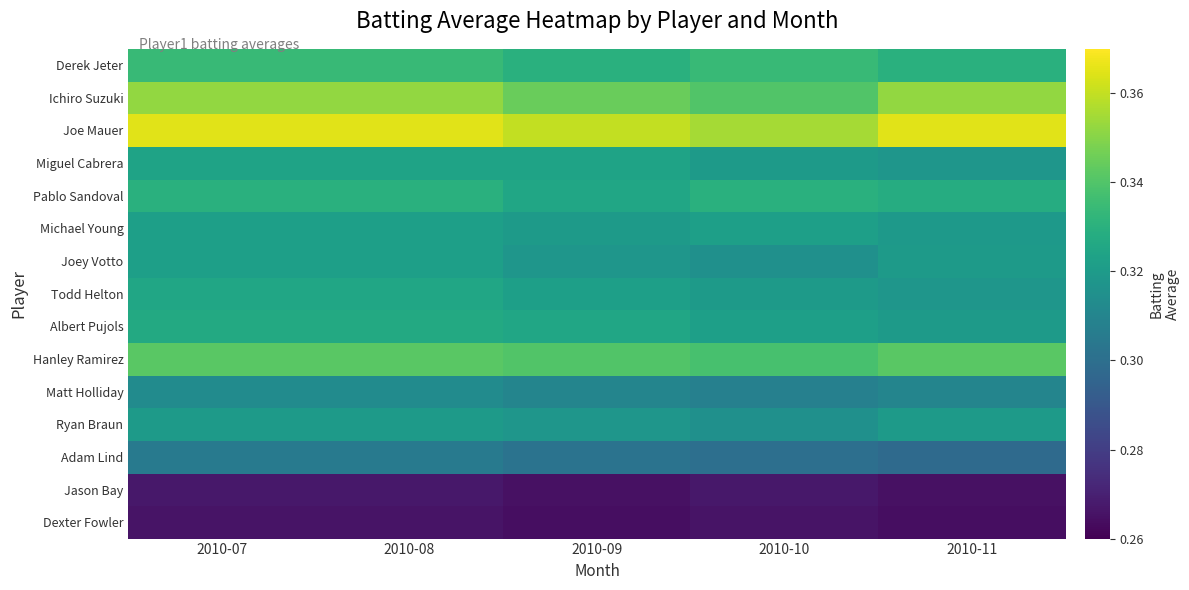

Reading right to left, what are all the values shown in this chart?

Derek Jeter: 2010-11=0.3	2010-10=0.3	2010-09=0.3	2010-08=0.3	2010-07=0.3
Ichiro Suzuki: 2010-11=0.4	2010-10=0.3	2010-09=0.3	2010-08=0.4	2010-07=0.4
Joe Mauer: 2010-11=0.4	2010-10=0.4	2010-09=0.4	2010-08=0.4	2010-07=0.4
Miguel Cabrera: 2010-11=0.3	2010-10=0.3	2010-09=0.3	2010-08=0.3	2010-07=0.3
Pablo Sandoval: 2010-11=0.3	2010-10=0.3	2010-09=0.3	2010-08=0.3	2010-07=0.3
Michael Young: 2010-11=0.3	2010-10=0.3	2010-09=0.3	2010-08=0.3	2010-07=0.3
Joey Votto: 2010-11=0.3	2010-10=0.3	2010-09=0.3	2010-08=0.3	2010-07=0.3
Todd Helton: 2010-11=0.3	2010-10=0.3	2010-09=0.3	2010-08=0.3	2010-07=0.3
Albert Pujols: 2010-11=0.3	2010-10=0.3	2010-09=0.3	2010-08=0.3	2010-07=0.3
Hanley Ramirez: 2010-11=0.3	2010-10=0.3	2010-09=0.3	2010-08=0.3	2010-07=0.3
Matt Holliday: 2010-11=0.3	2010-10=0.3	2010-09=0.3	2010-08=0.3	2010-07=0.3
Ryan Braun: 2010-11=0.3	2010-10=0.3	2010-09=0.3	2010-08=0.3	2010-07=0.3
Adam Lind: 2010-11=0.3	2010-10=0.3	2010-09=0.3	2010-08=0.3	2010-07=0.3
Jason Bay: 2010-11=0.3	2010-10=0.3	2010-09=0.3	2010-08=0.3	2010-07=0.3
Dexter Fowler: 2010-11=0.3	2010-10=0.3	2010-09=0.3	2010-08=0.3	2010-07=0.3